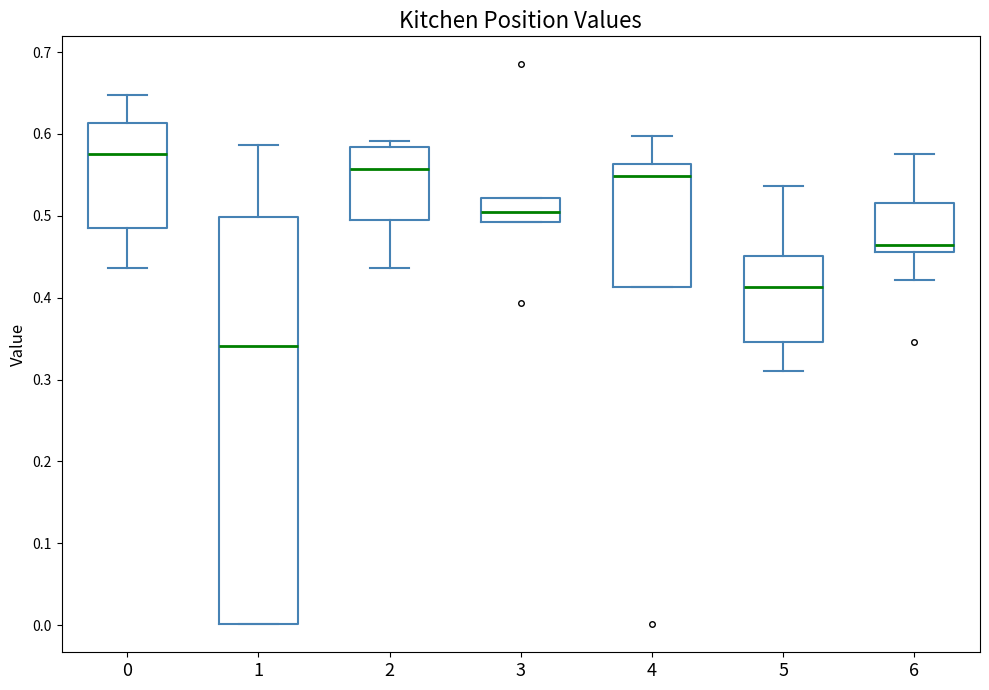

Where does the median line of the box at x = 4 sit on the y-axis? The values are not printed on the chart, so give them approximately, as read against the axis.

0.55